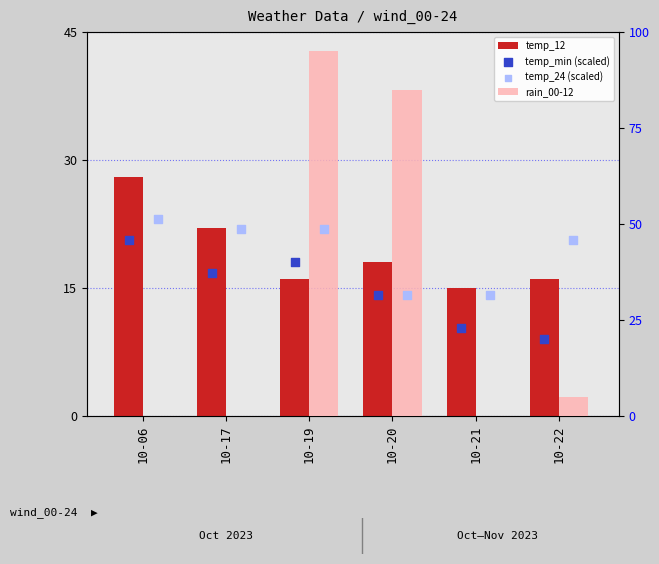

Which series has the largest Y range (max minus min)?

rain_00-12